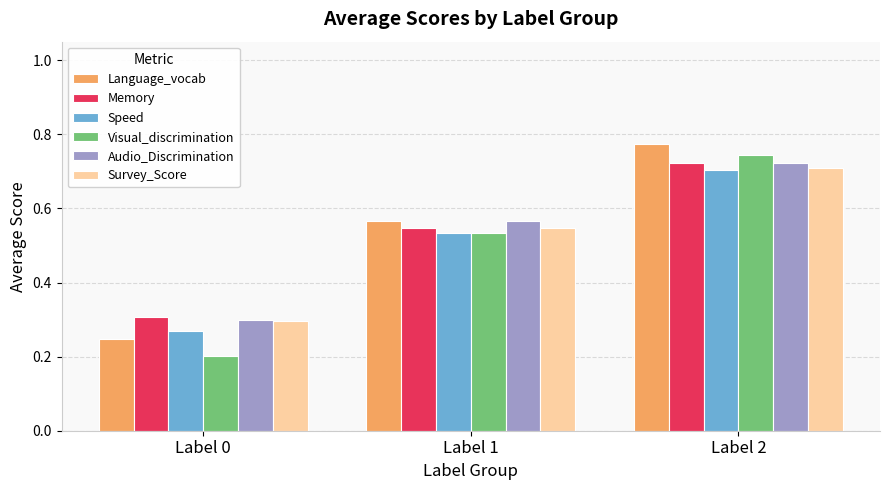

The value of Audio_Discrimination at Label 0 is 0.4. True or false?

False